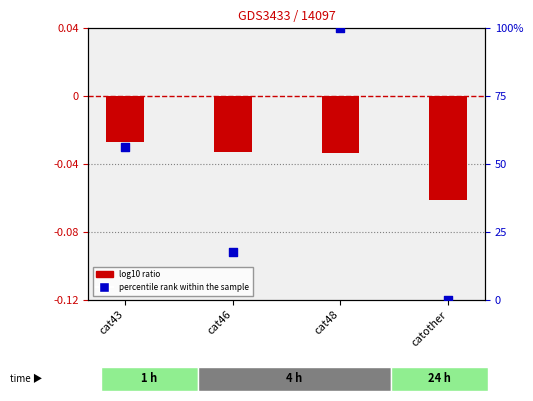

At how many categories does at least one series exceed 43?

2